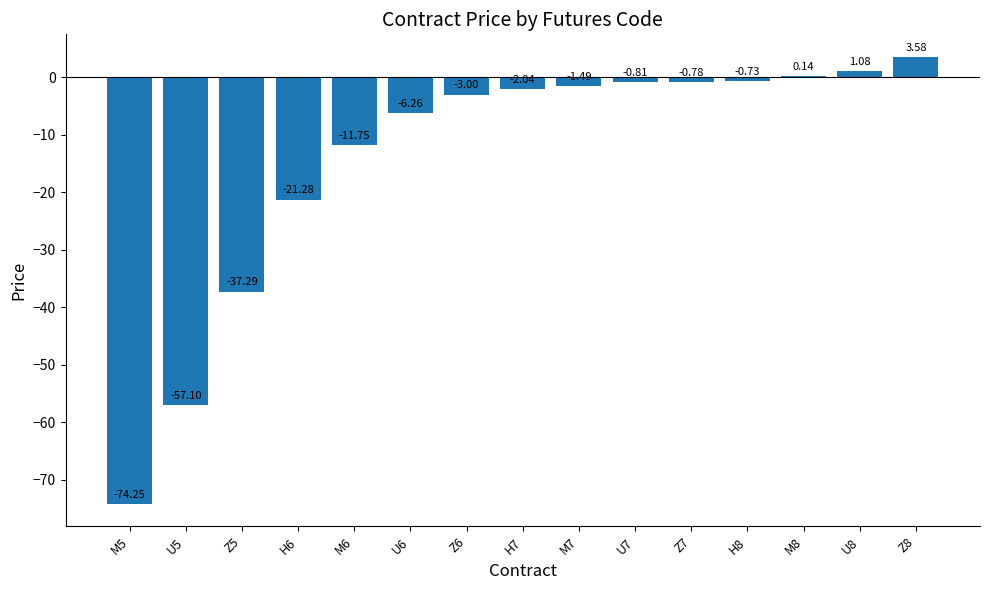

Between H8 and U7, which is larger?

H8